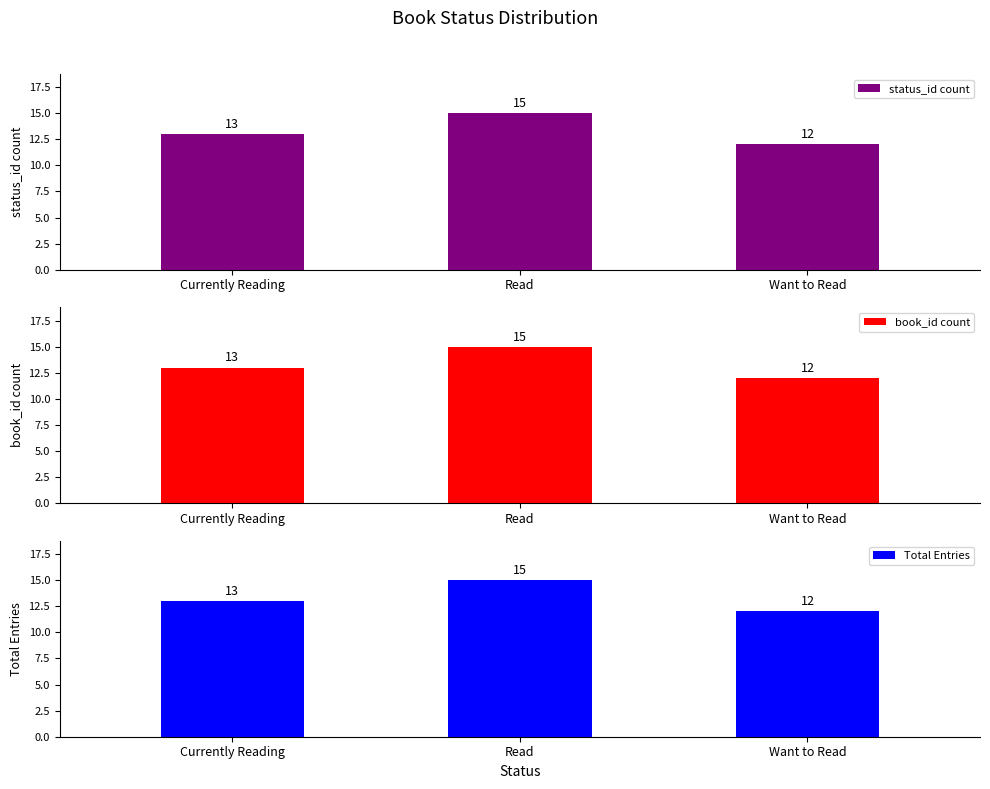

Which series changed the most between Currently Reading and Read?

status_id count